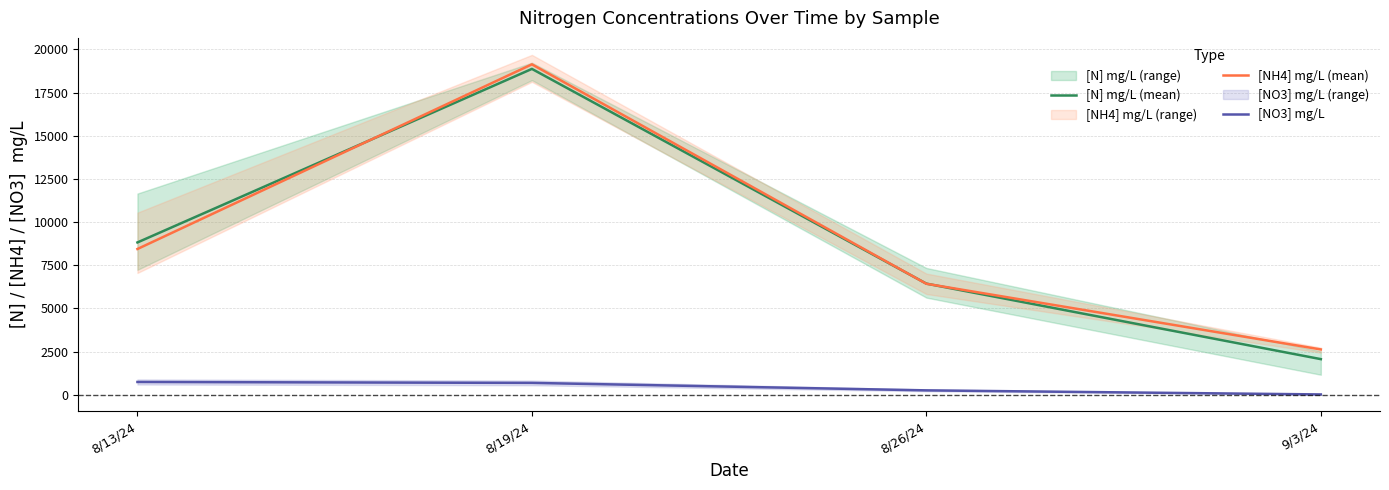

What is the minimum value for [NO3] mg/L?

13.9